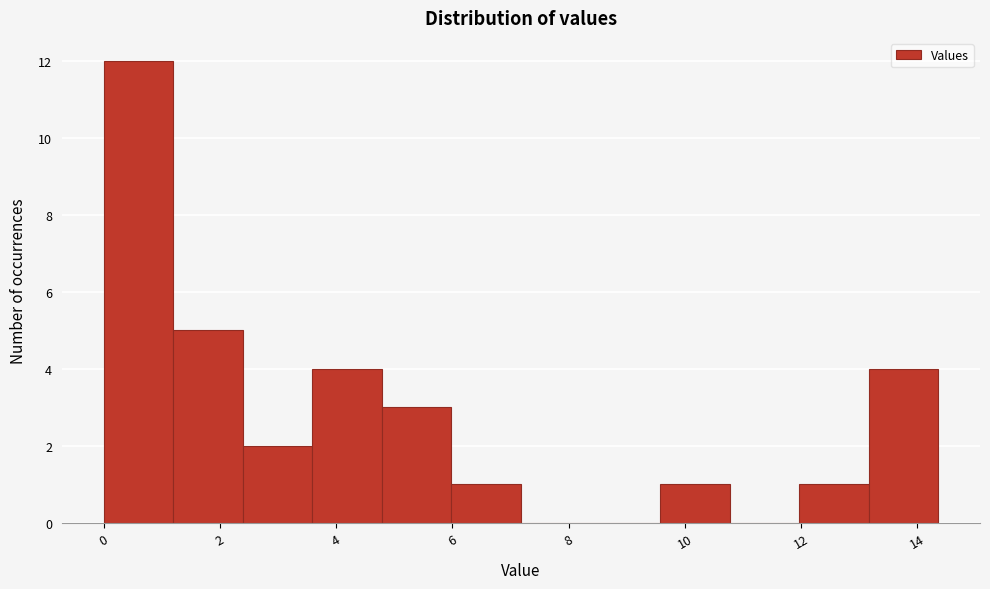

Reading left to right, list every bar in this chart as the range it spans on the x-axis followed by its height. Neither the bar edges nor the heights are printed on the chart, so give them approximately, as read against the axes.

0.0 to 1.2: 12
1.2 to 2.4: 5
2.4 to 3.6: 2
3.6 to 4.8: 4
4.8 to 6.0: 3
6.0 to 7.2: 1
7.2 to 8.4: 0
8.4 to 9.6: 0
9.6 to 10.8: 1
10.8 to 12.0: 0
12.0 to 13.2: 1
13.2 to 14.4: 4